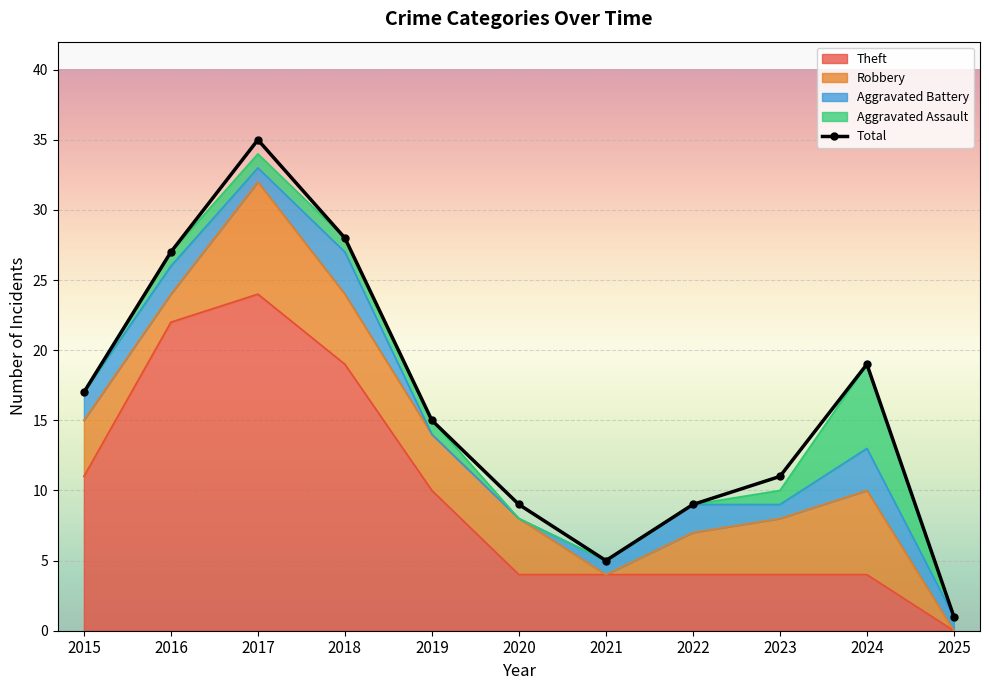

Which label corresponds to the largest value in the chart?

2017